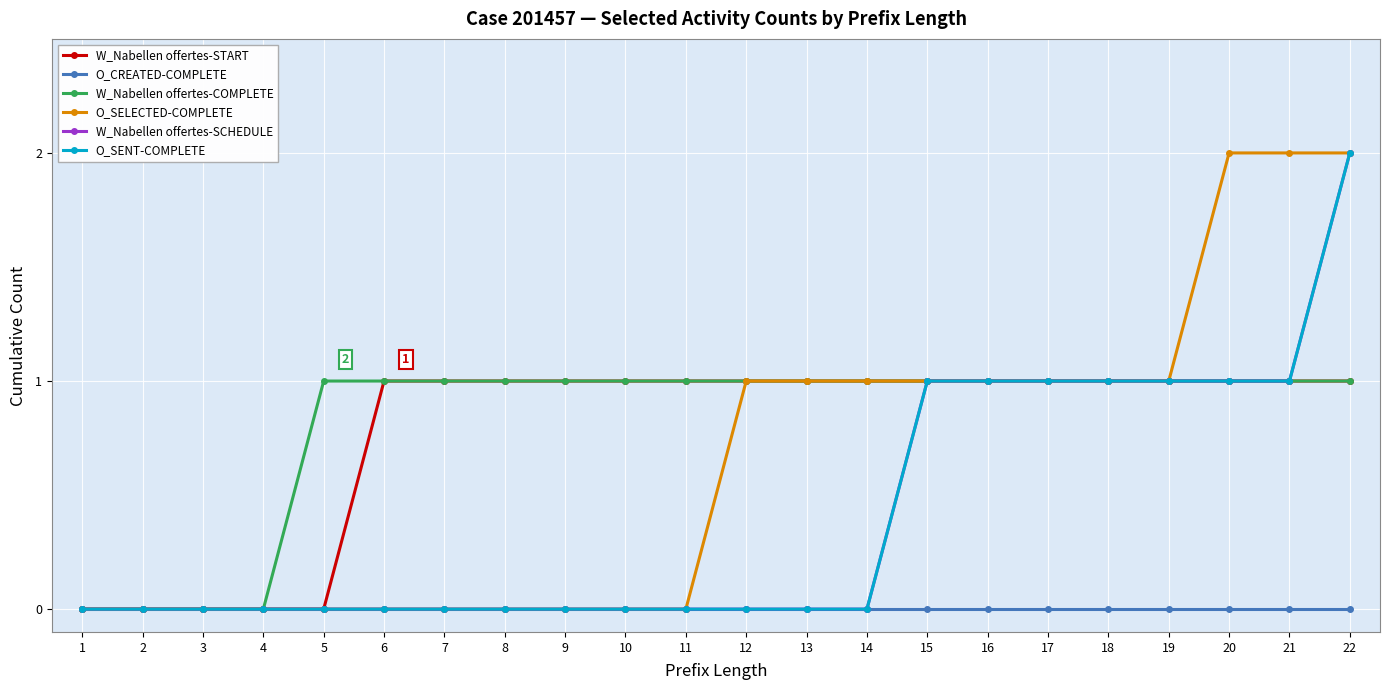

The W_Nabellen offertes-SCHEDULE series shows 1 at 18. True or false?

True